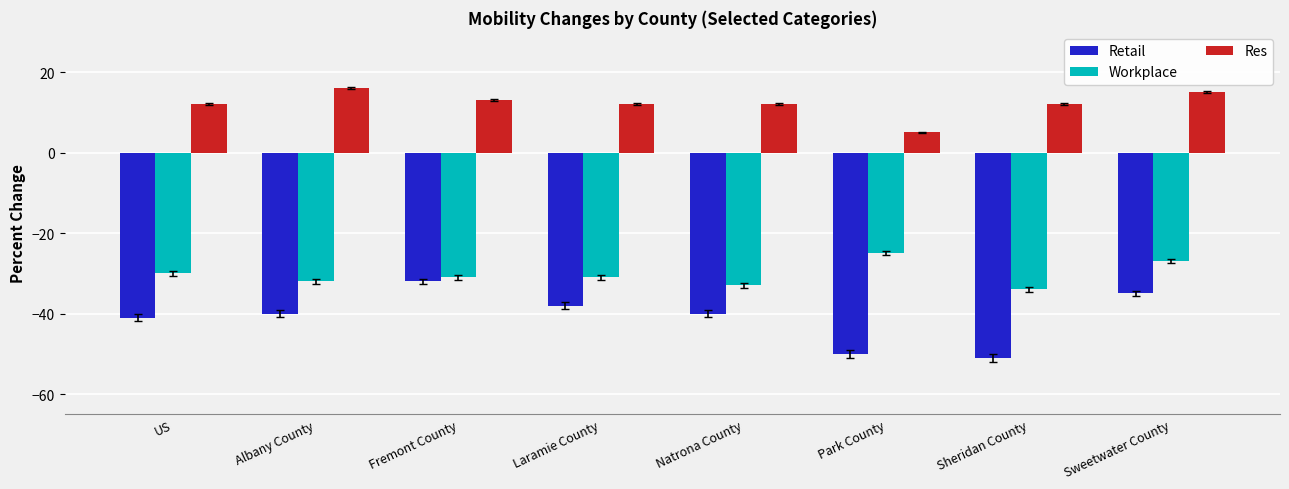

Are the bars horizontal?

No